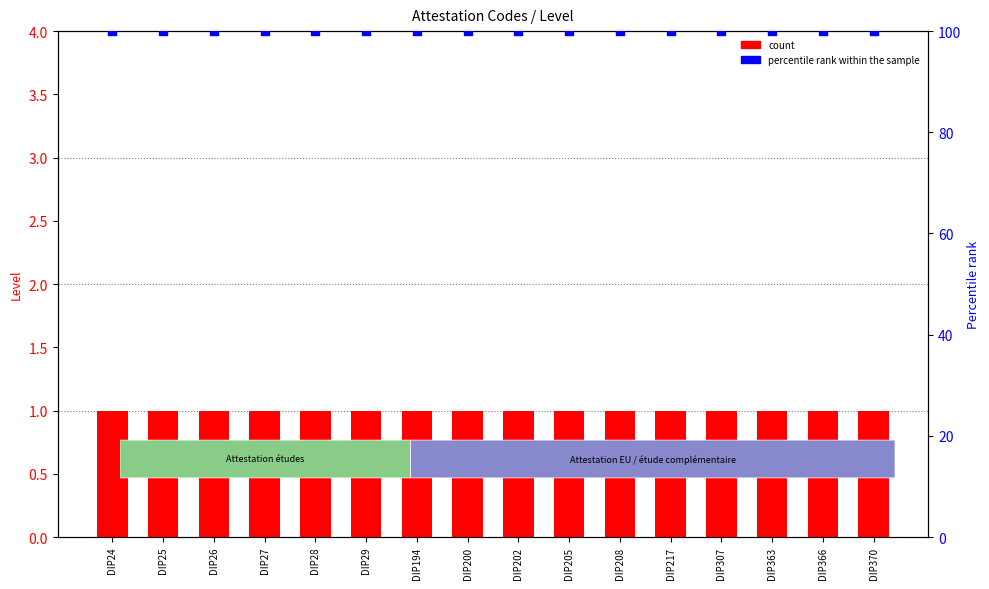

Which series reaches the maximum Y coordinate?

percentile rank within the sample